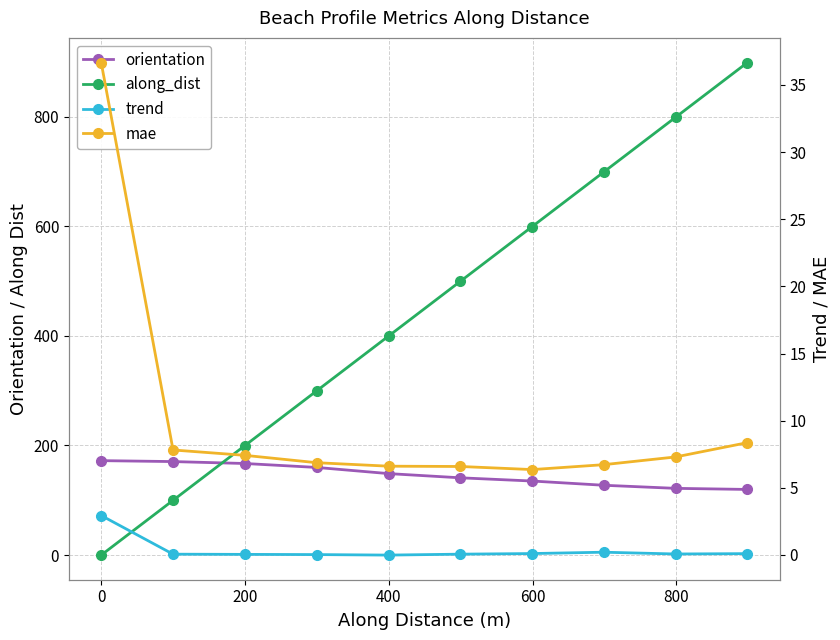

How many values in the trend series are below 0?

1